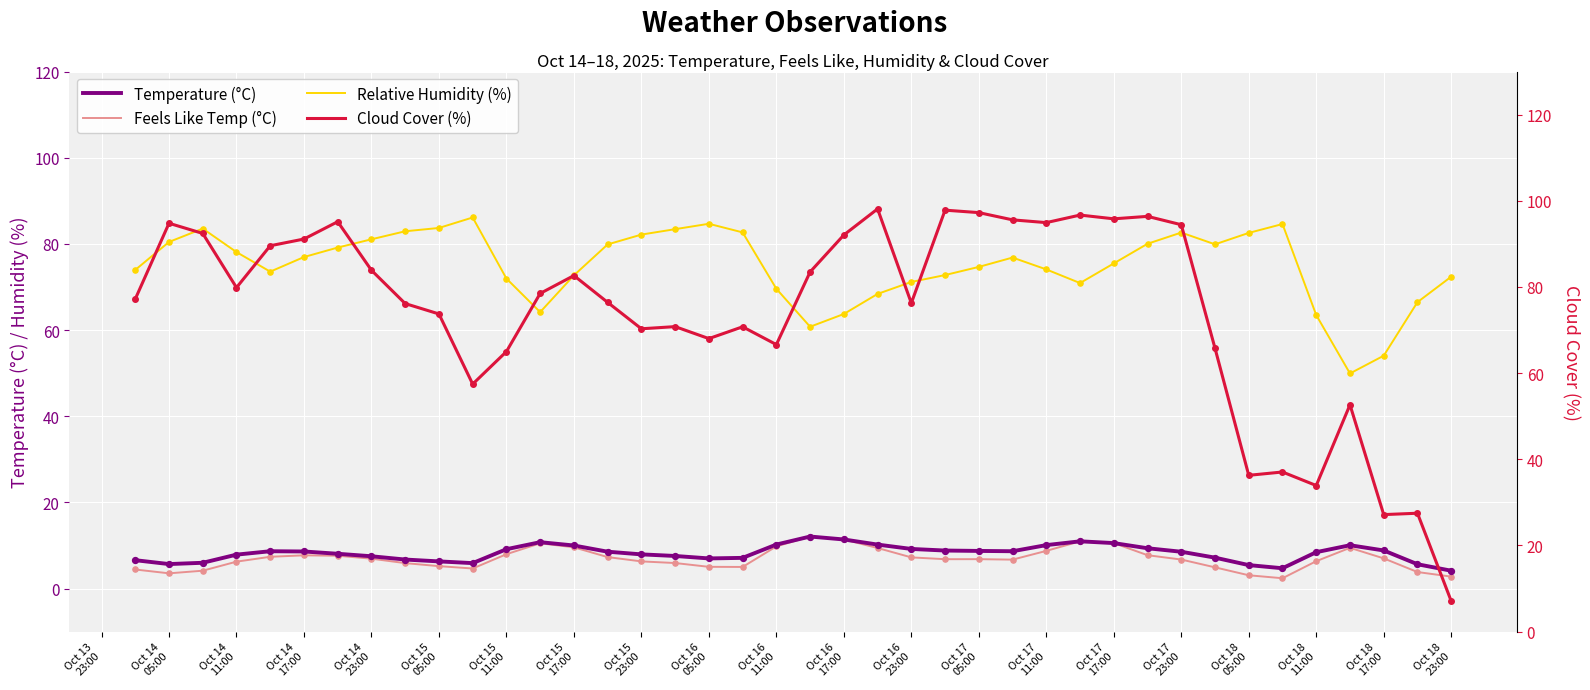

True or false: Relative Humidity (%) and Temperature (°C) cross at least once.

False